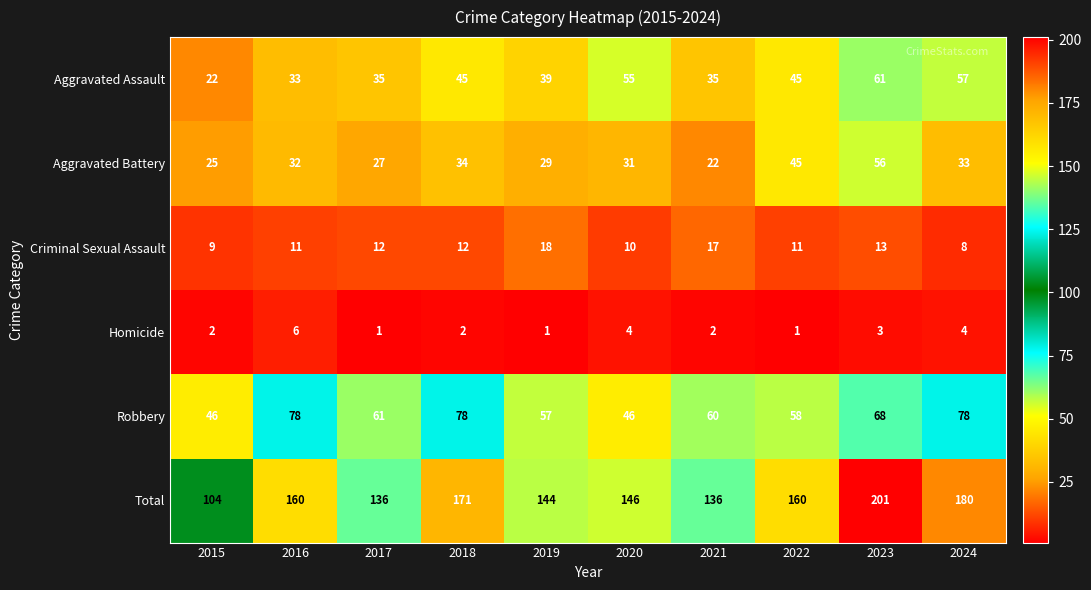

What is the difference between the Aggravated Assault values at 2017 and 2018?

10